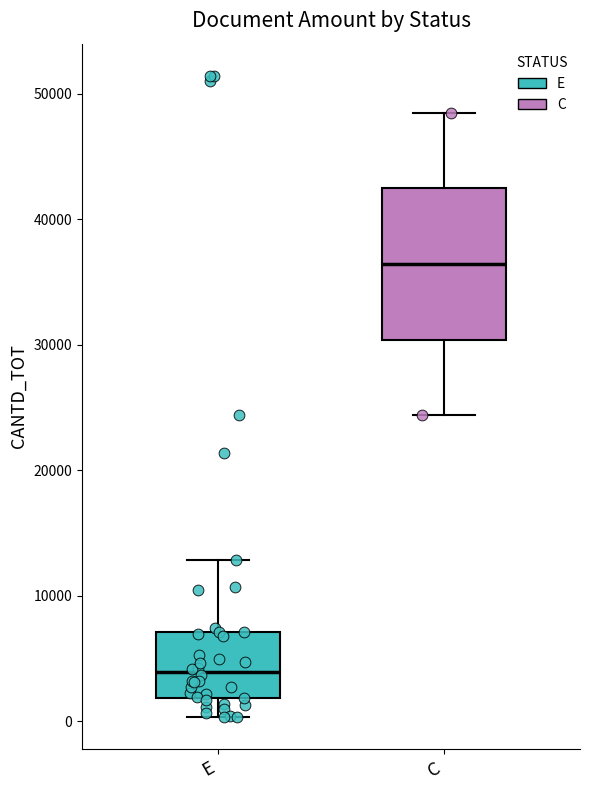

Which box has the highest median line?

C